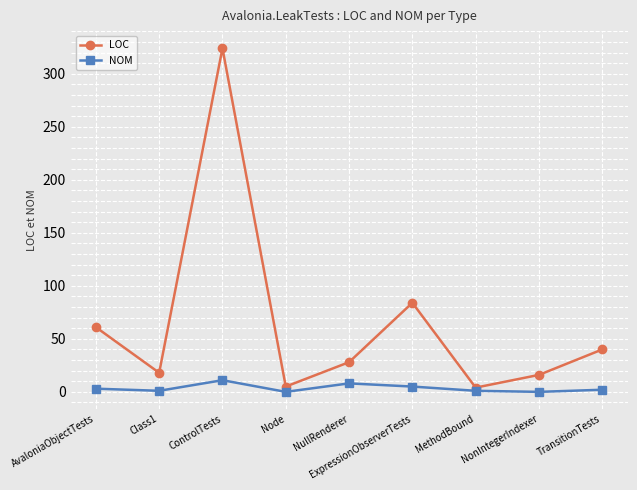

Which label corresponds to the largest value in the chart?

ControlTests